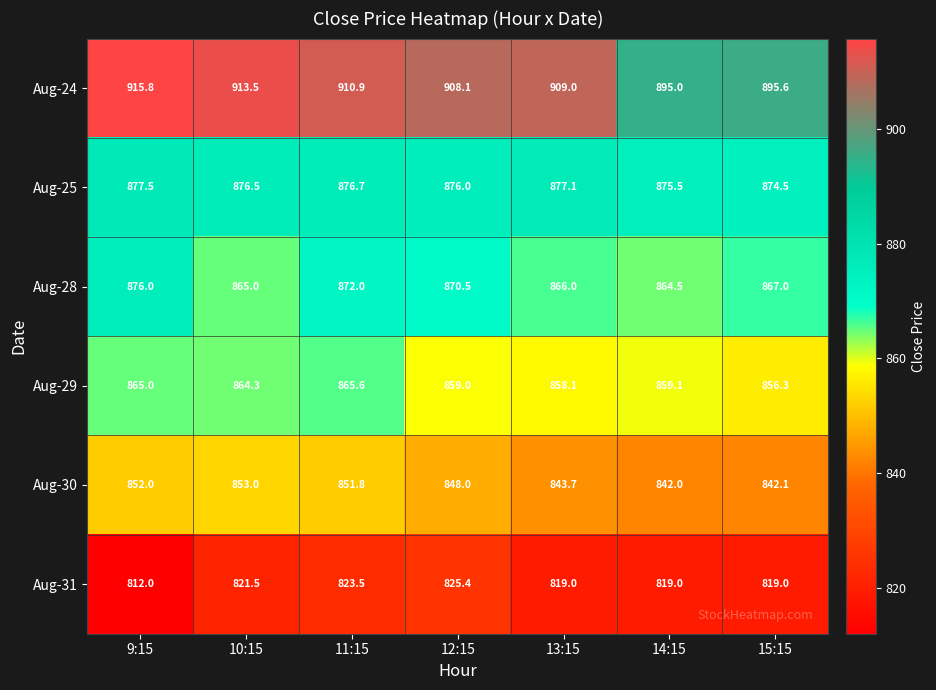

What is the lowest value of the Aug-30 series?

842.0